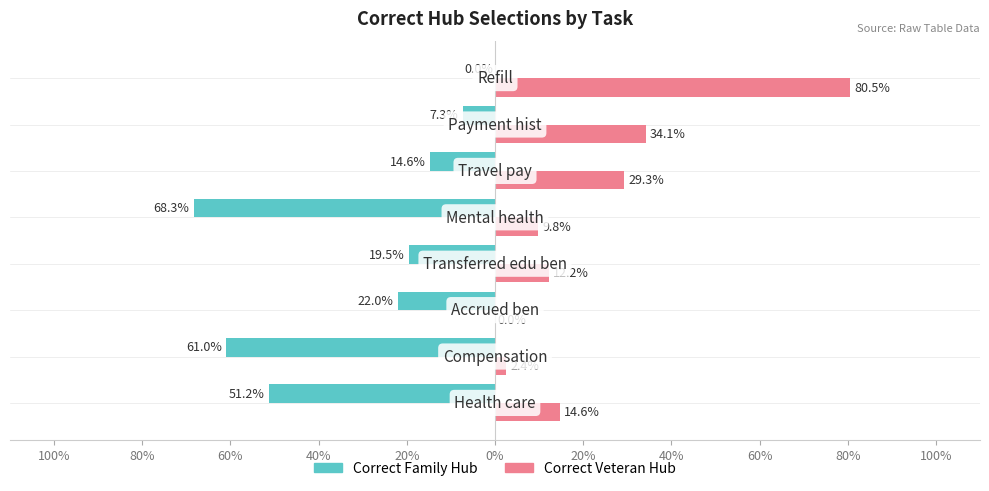

What is the maximum value shown in the chart?

80.5